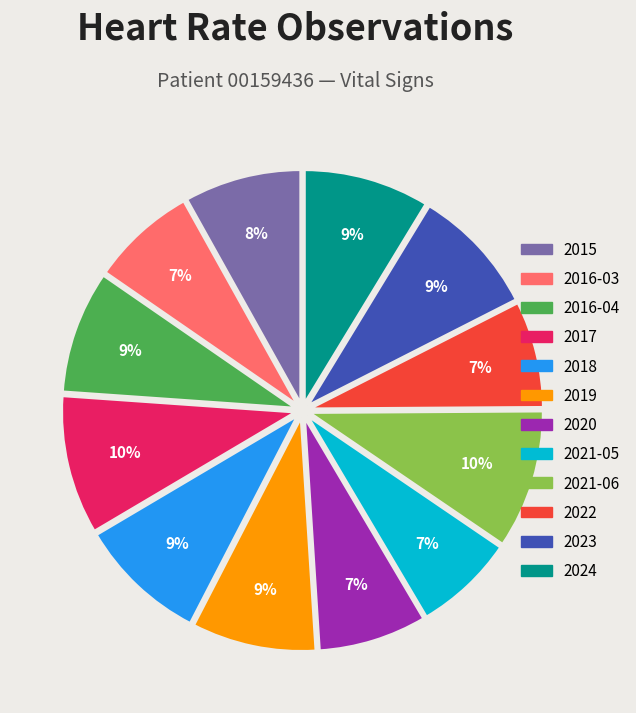

To the nearest percent, what is the average slice percentage?

8%